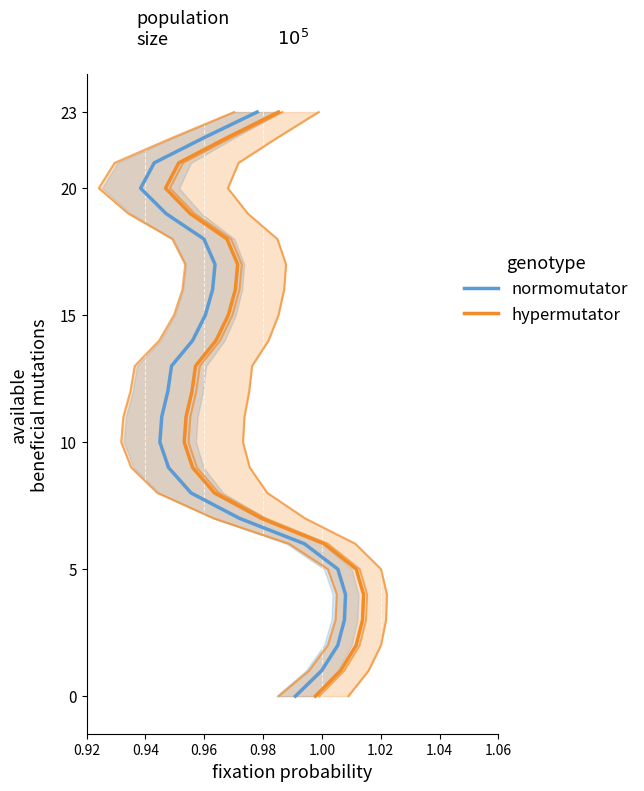

The hypermutator series shows 8 at 18. True or false?

False